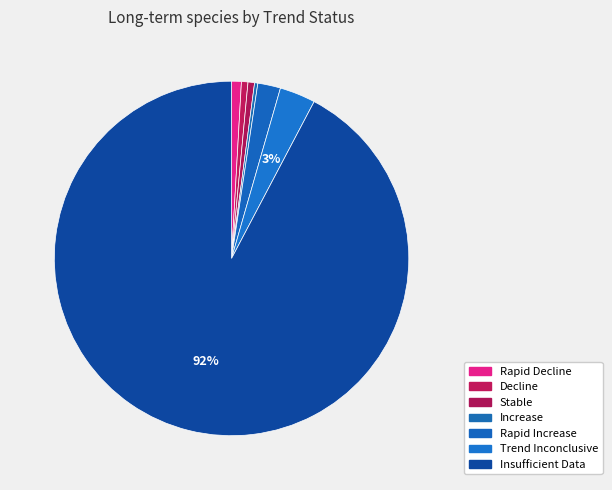

Count the number of slices in the pie.

7